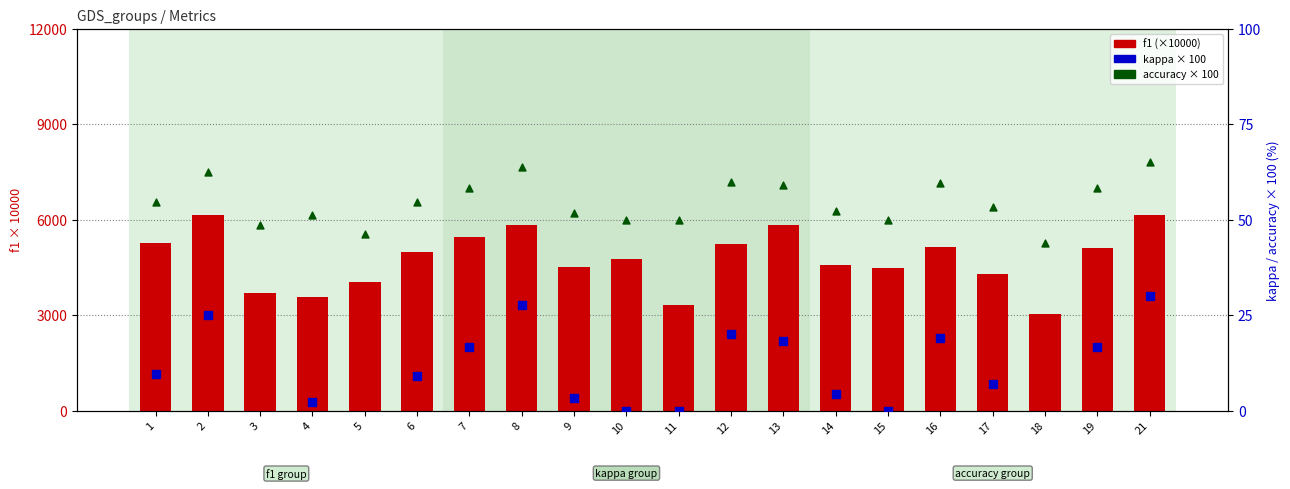

At how many categories does at least one series exceed 4773?

10